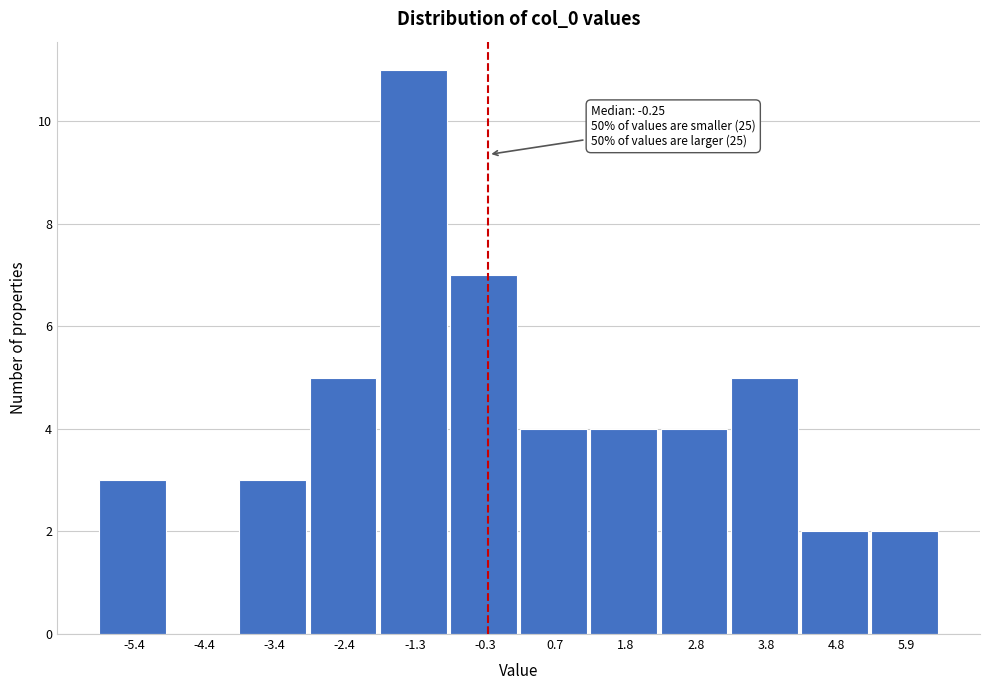

Over which range of the x-axis is the bar tallest?

-1.8 to -0.8